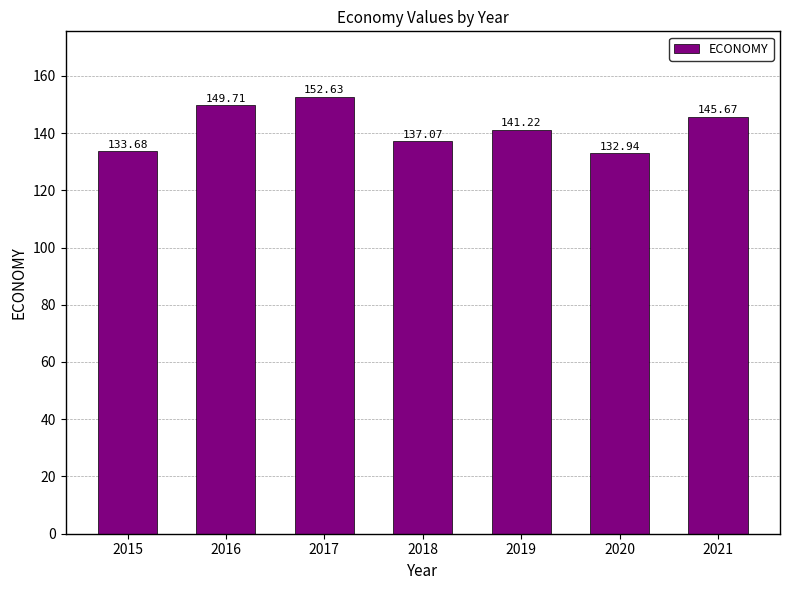

Which has a higher value, 2018 or 2019?

2019